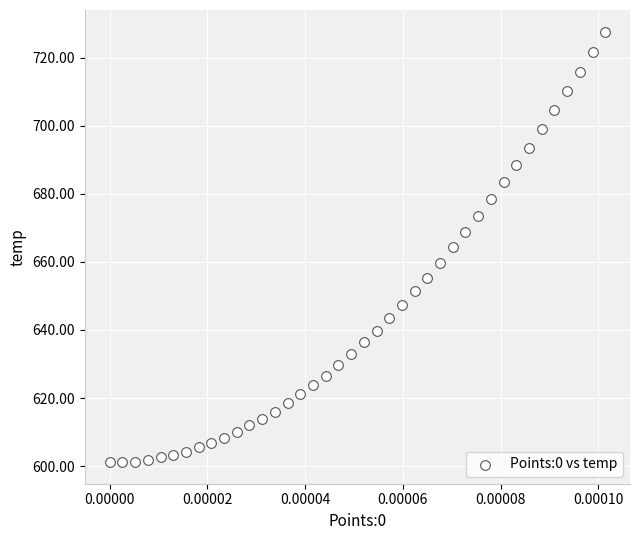

What is the range of Y values (max minus min)?

126.5